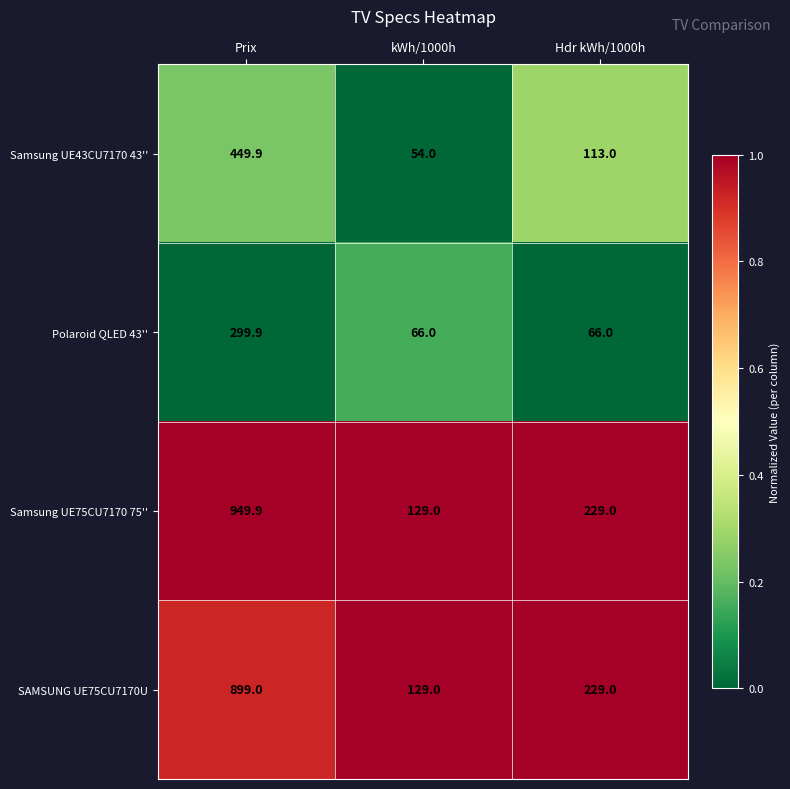

At which category does the chart reach its peak across all series?

Prix